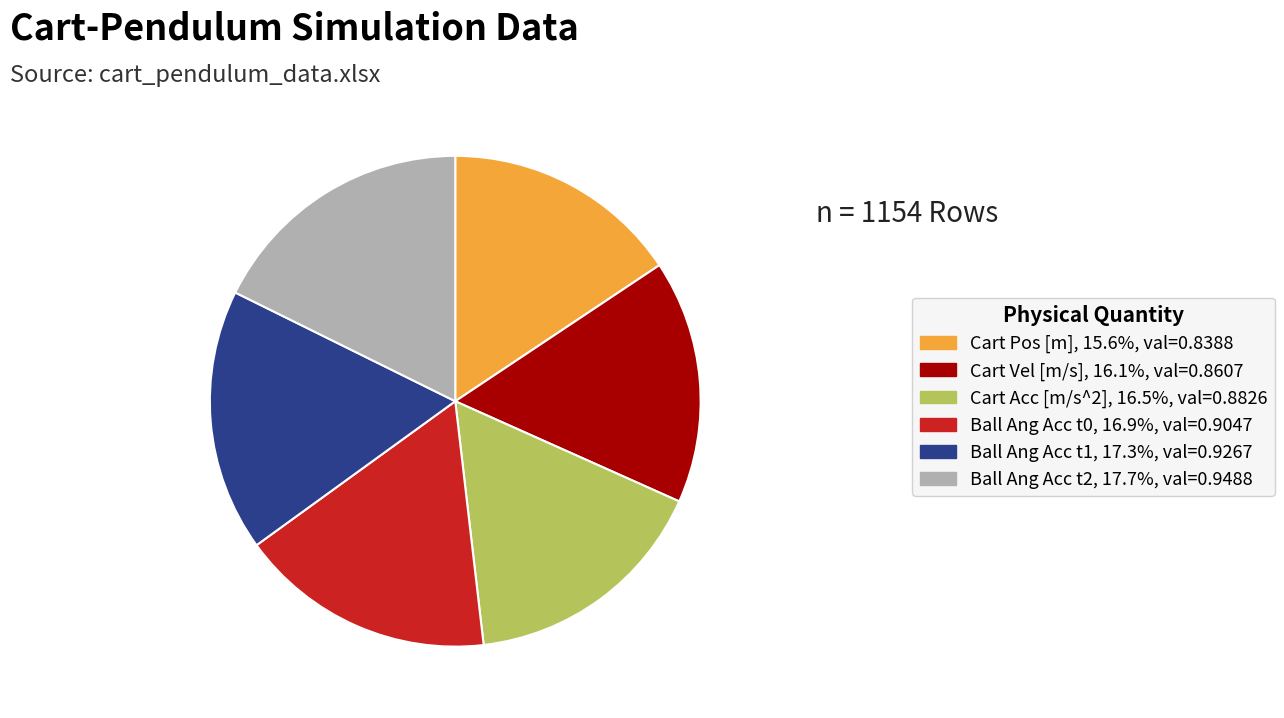

Is there a majority slice in this chart?

No